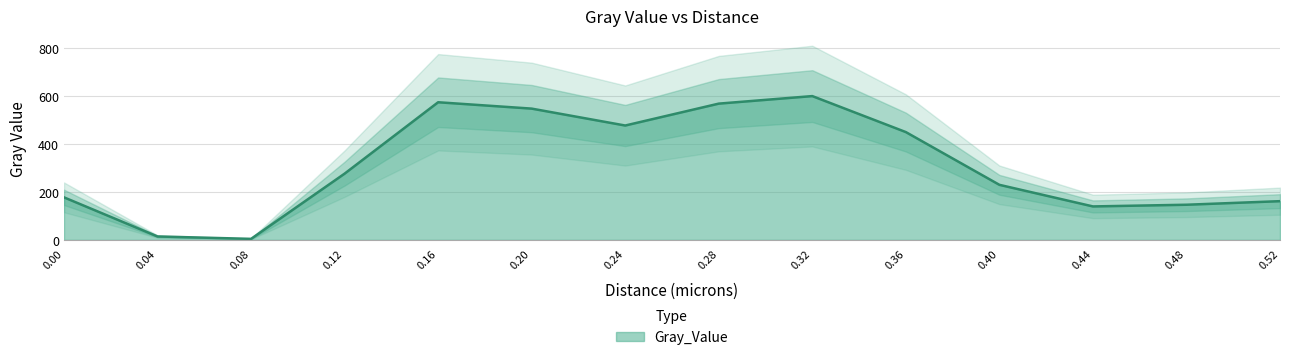

True or false: the data shows 277.5 at 0.36.

False